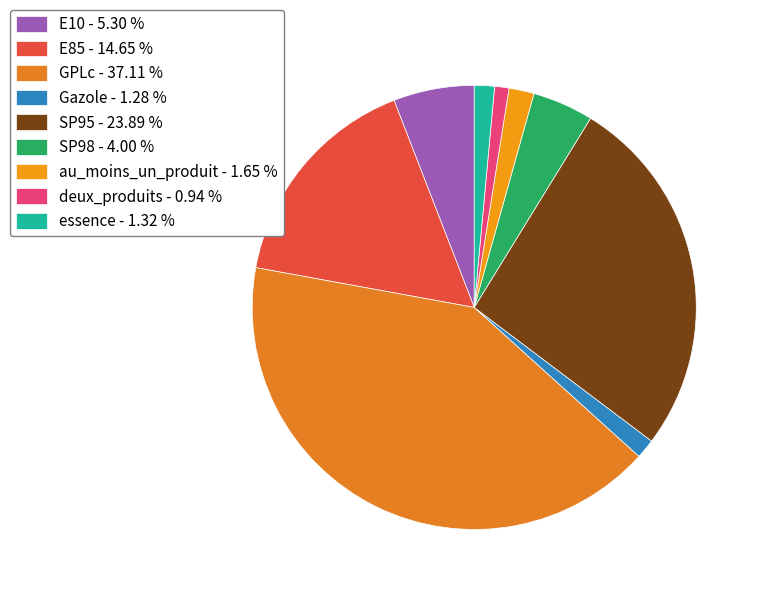

Does any single category account for the majority?

No